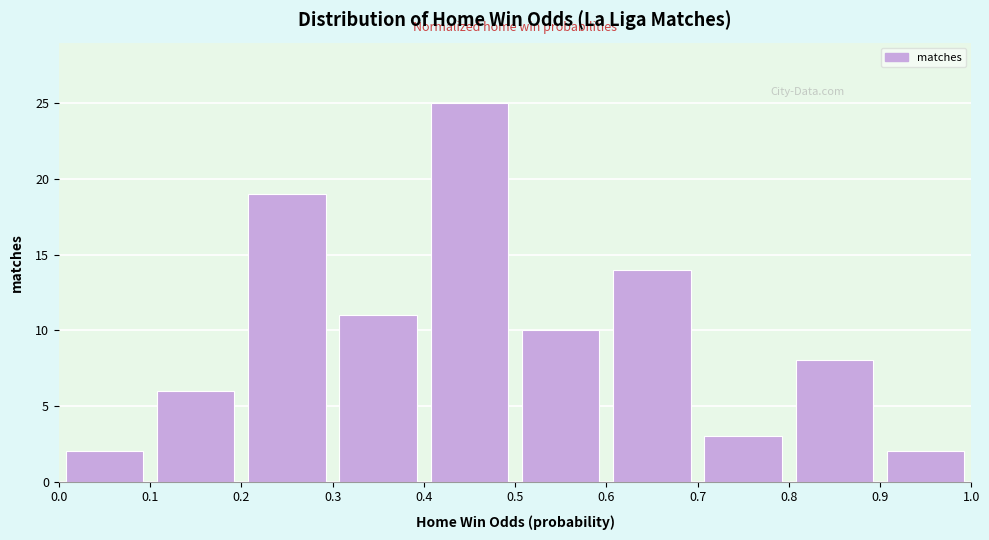

Reading left to right, list every bar in this chart as the range it spans on the x-axis followed by its height. The values are not printed on the chart, so give them approximately, as read against the axis.

0.0 to 0.1: 2
0.1 to 0.2: 6
0.2 to 0.3: 19
0.3 to 0.4: 11
0.4 to 0.5: 25
0.5 to 0.6: 10
0.6 to 0.7: 14
0.7 to 0.8: 3
0.8 to 0.9: 8
0.9 to 1.0: 2